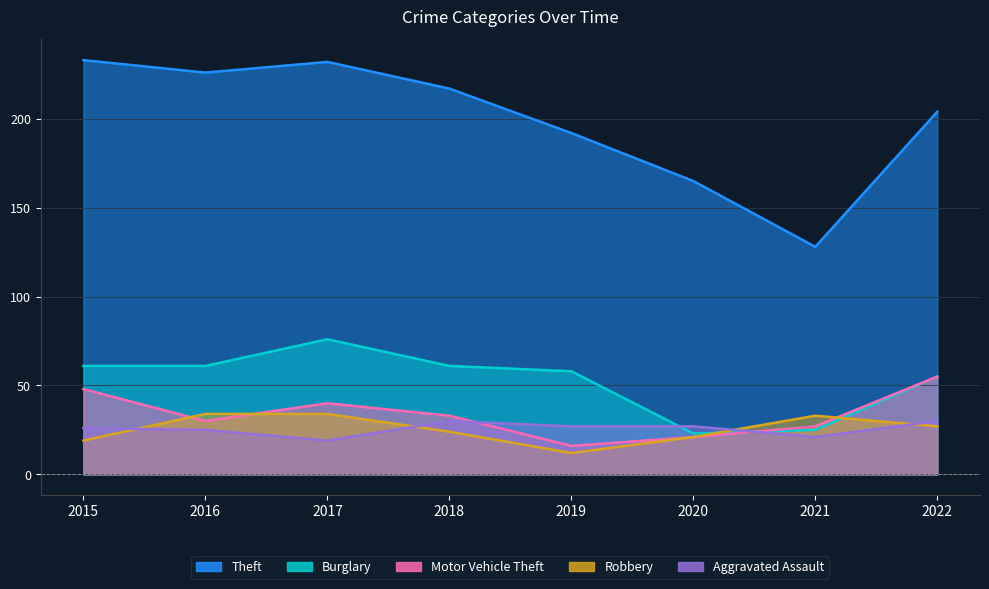

Reading left to right, transcribe all the data shown in this chart.

Theft: 2015=233	2016=226	2017=232	2018=217	2019=192	2020=165	2021=128	2022=204
Burglary: 2015=61	2016=61	2017=76	2018=61	2019=58	2020=23	2021=25	2022=55
Motor Vehicle Theft: 2015=48	2016=30	2017=40	2018=33	2019=16	2020=21	2021=27	2022=55
Robbery: 2015=19	2016=34	2017=34	2018=24	2019=12	2020=21	2021=33	2022=27
Aggravated Assault: 2015=26	2016=25	2017=19	2018=30	2019=27	2020=27	2021=21	2022=30